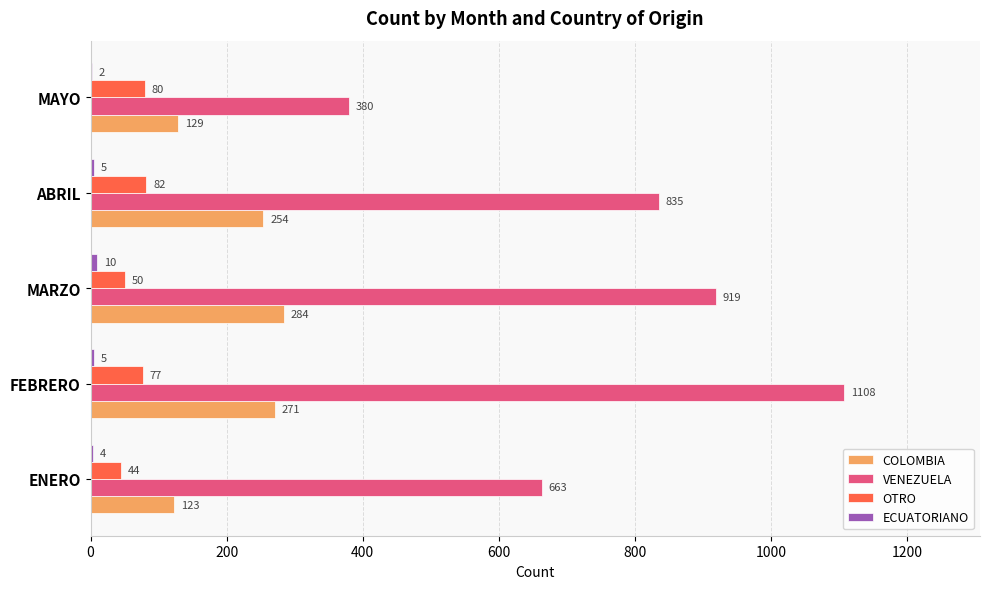

What is the sum of the OTRO values at ABRIL and MAYO?

162